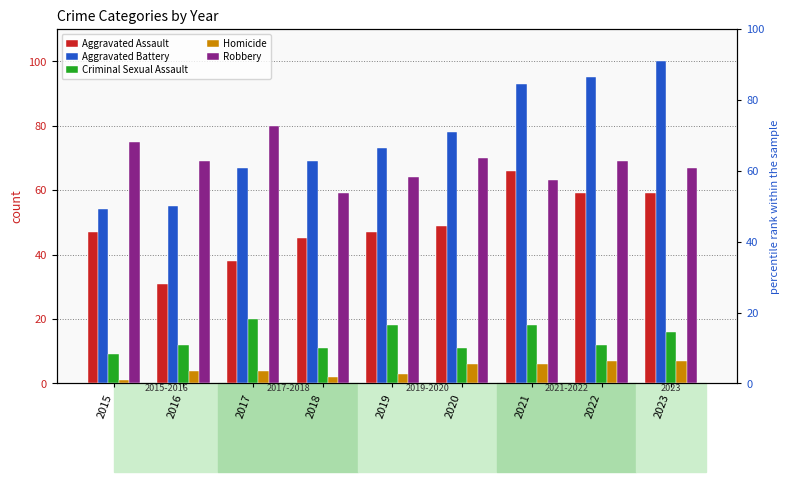

Reading right to left, transcribe all the data shown in this chart.

Aggravated Assault: 59	59	66	49	47	45	38	31	47
Aggravated Battery: 100	95	93	78	73	69	67	55	54
Criminal Sexual Assault: 16	12	18	11	18	11	20	12	9
Homicide: 7	7	6	6	3	2	4	4	1
Robbery: 67	69	63	70	64	59	80	69	75